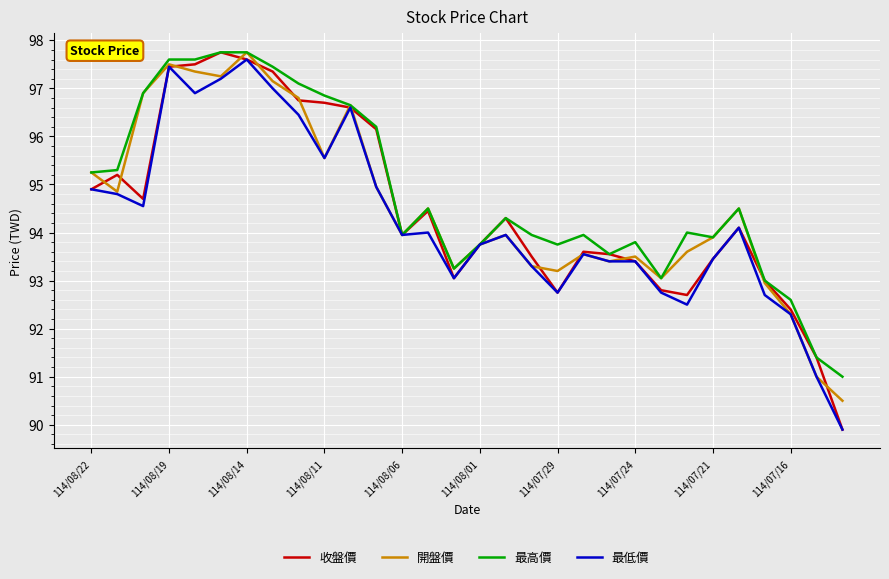

Which series has the widest spread of values?

收盤價